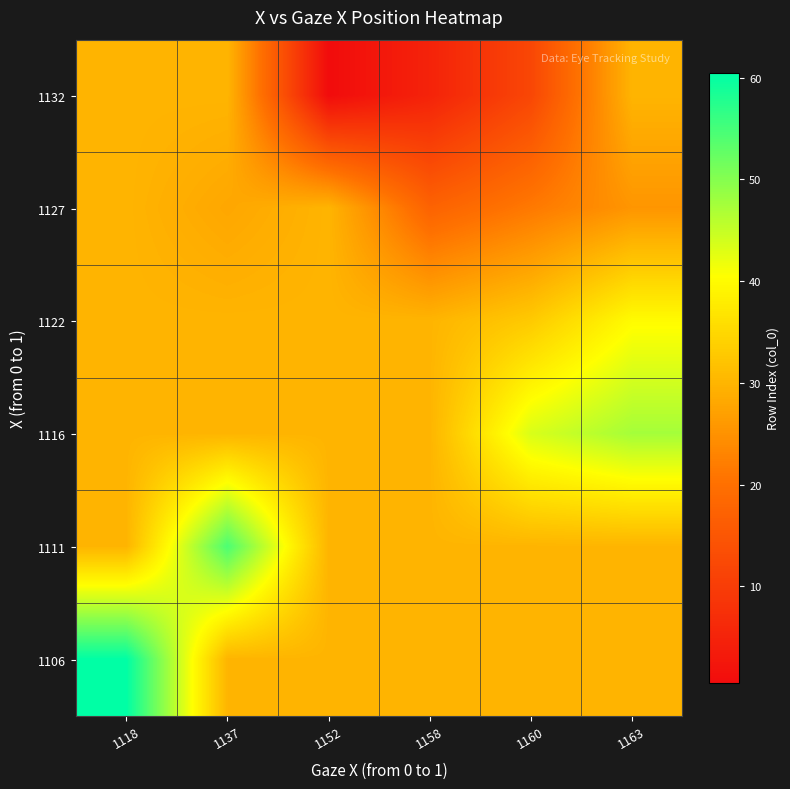

Count the number of categories in the chart.

6